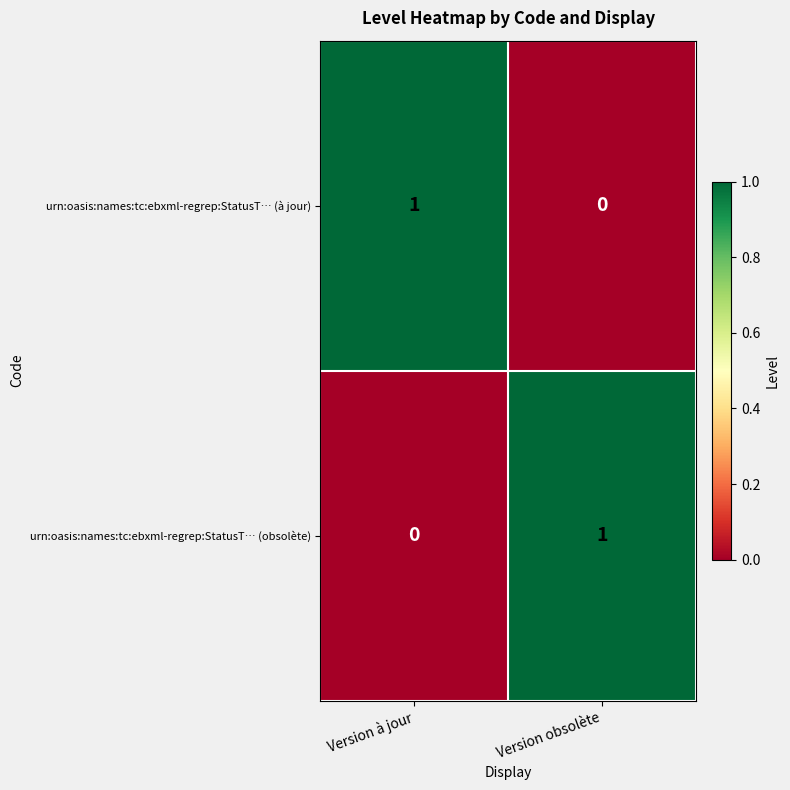

Count the number of data series in this chart.

2